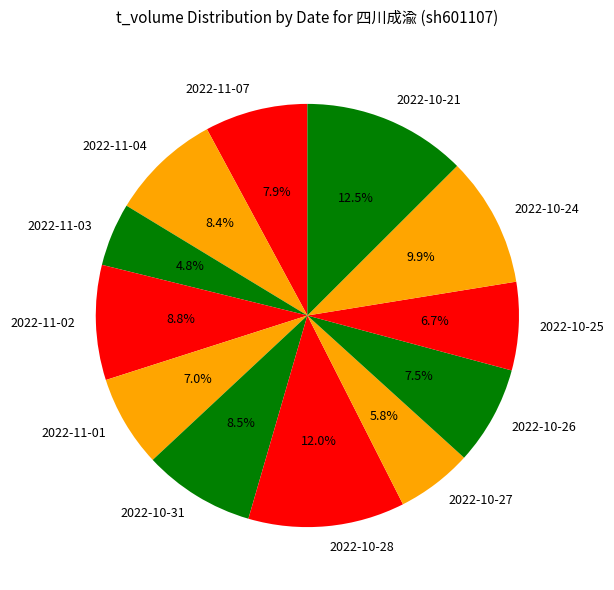

How much of the chart is everything except 2022-10-21?

87.5%